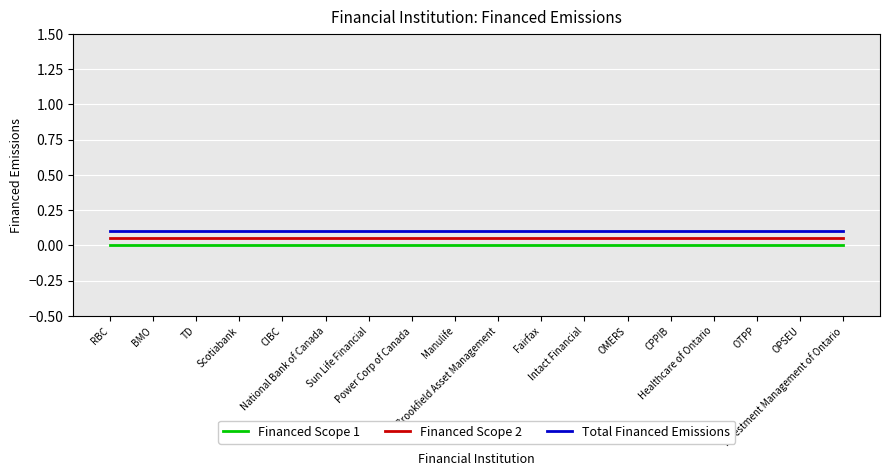

True or false: Financed Scope 2 and Financed Scope 1 cross at least once.

False